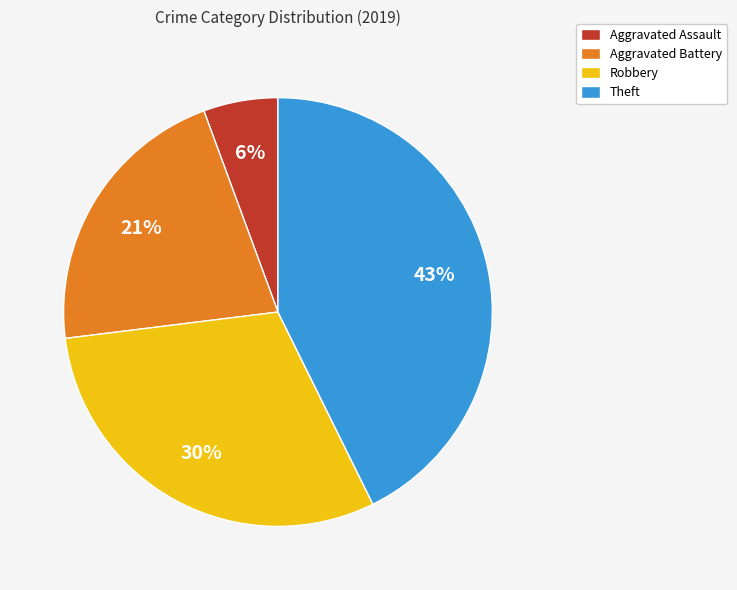

The Aggravated Battery slice represents 11% of the pie. True or false?

False